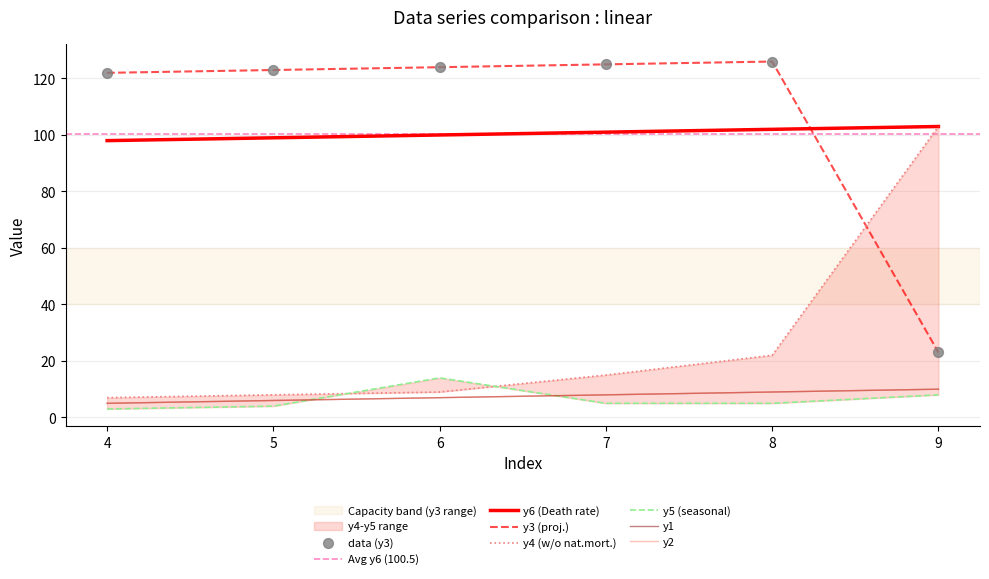

Which series contains the lowest Y value?

y5